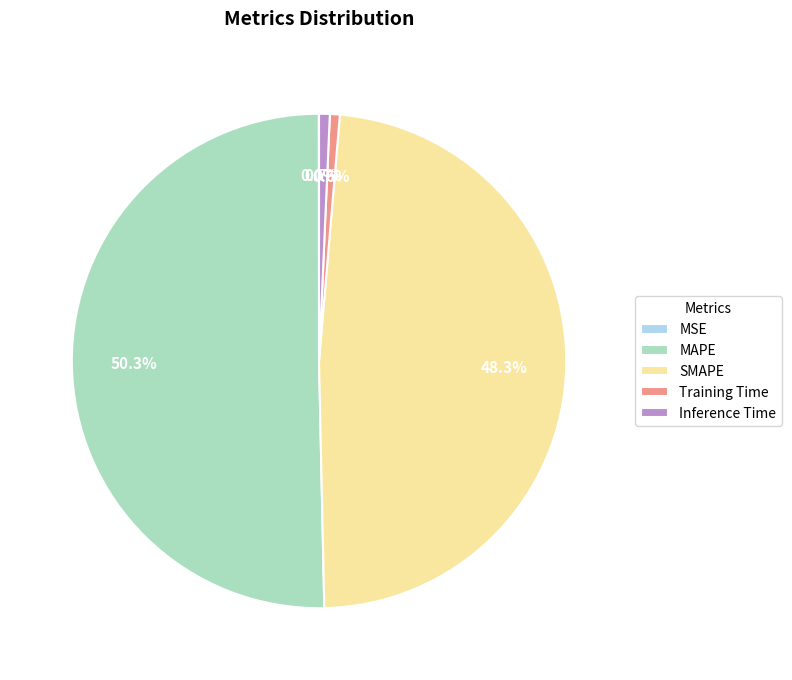

What is the majority slice?

MAPE